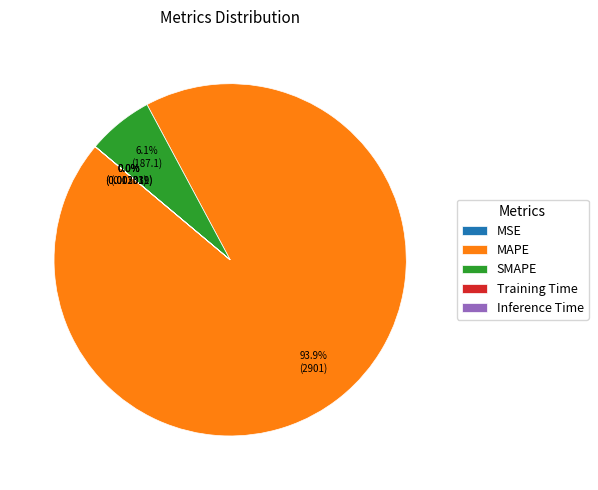

To the nearest percent, what is the average slice percentage?

20%